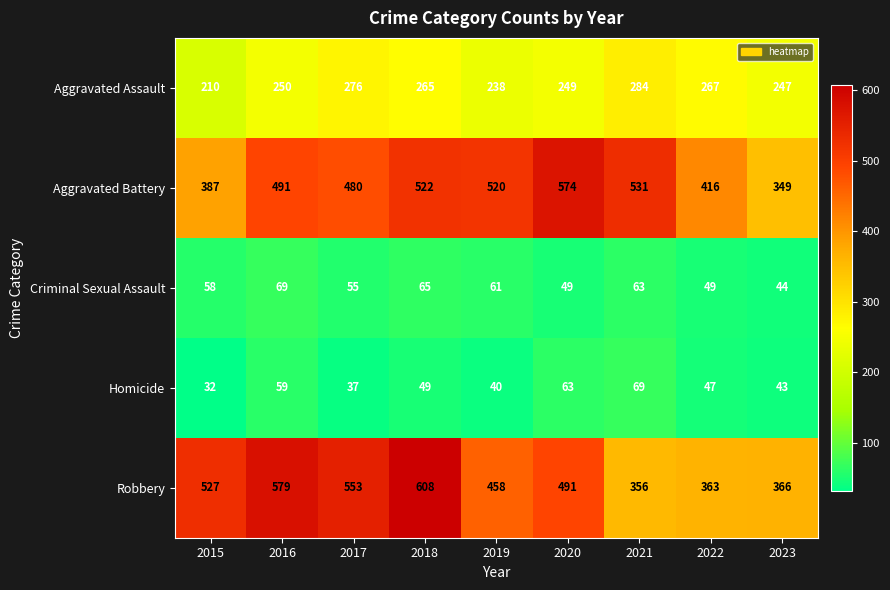

At which category is the sum across all series the highest?

2018